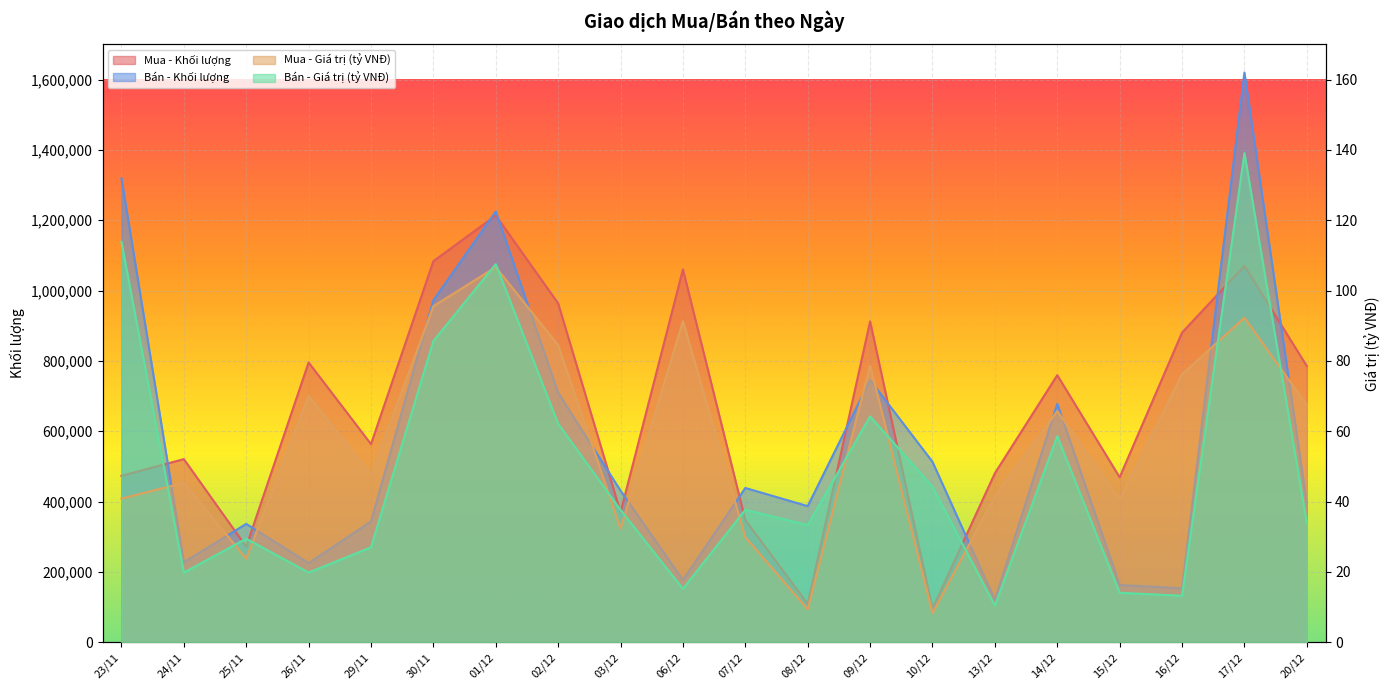

Reading left to right, extract all data points from this chart.

Mua - Khối lượng: 23/11=473100.0	24/11=520700.0	25/11=271700.0	26/11=795500.0	29/11=563400.0	30/11=1083500.0	01/12=1213500.0	02/12=963700.0	03/12=369400.0	06/12=1060200.0	07/12=347600.0	08/12=108900.0	09/12=912400.0	10/12=95600.0	13/12=480600.0	14/12=759400.0	15/12=469100.0	16/12=880500.0	17/12=1070300.0	20/12=785300.0
Bán - Khối lượng: 23/11=1319371.0	24/11=227500.0	25/11=336600.0	26/11=225100.0	29/11=343500.0	30/11=972400.0	01/12=1224800.0	02/12=709200.0	03/12=431100.0	06/12=176800.0	07/12=438700.0	08/12=387100.0	09/12=745300.0	10/12=513100.0	13/12=120300.0	14/12=677900.0	15/12=162800.0	16/12=153400.0	17/12=1619900.0	20/12=393900.0
Mua - Giá trị (tỷ VNĐ): 23/11=40.8	24/11=45.4	25/11=23.8	26/11=70.1	29/11=47.6	30/11=95.6	01/12=106.7	02/12=84.5	03/12=32.3	06/12=91.3	07/12=29.9	08/12=9.4	09/12=78.7	10/12=8.3	13/12=41.5	14/12=65.7	15/12=40.6	16/12=76.2	17/12=92.3	20/12=67.5
Bán - Giá trị (tỷ VNĐ): 23/11=113.8	24/11=19.8	25/11=29.4	26/11=19.8	29/11=27.0	30/11=85.7	01/12=107.5	02/12=62.1	03/12=37.6	06/12=15.2	07/12=37.7	08/12=33.3	09/12=64.2	10/12=44.2	13/12=10.4	14/12=58.6	15/12=14.1	16/12=13.2	17/12=139.1	20/12=33.8